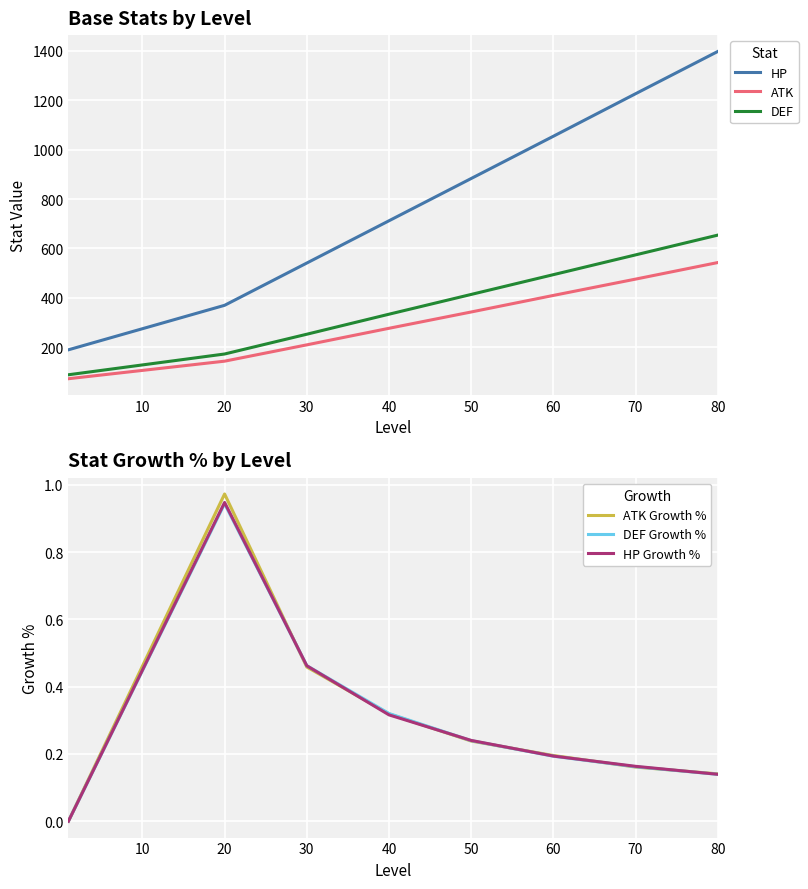

Is it true that ATK Growth % equals 0.2 at 30?

False